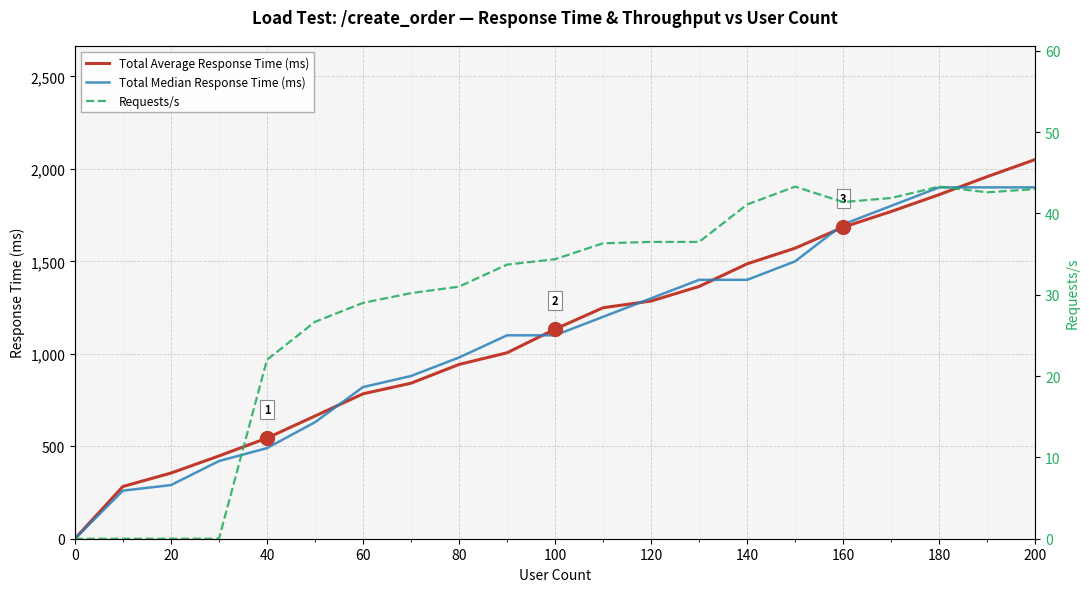

What are all the series names shown in the legend?

Total Average Response Time (ms), Total Median Response Time (ms), Requests/s